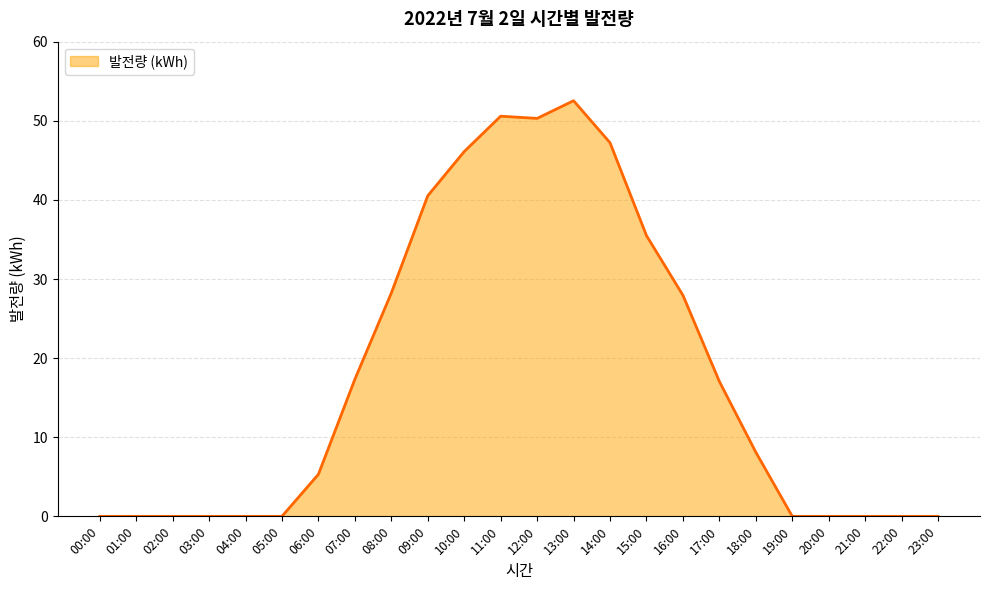

The value at 11:00 is 19.1. True or false?

False